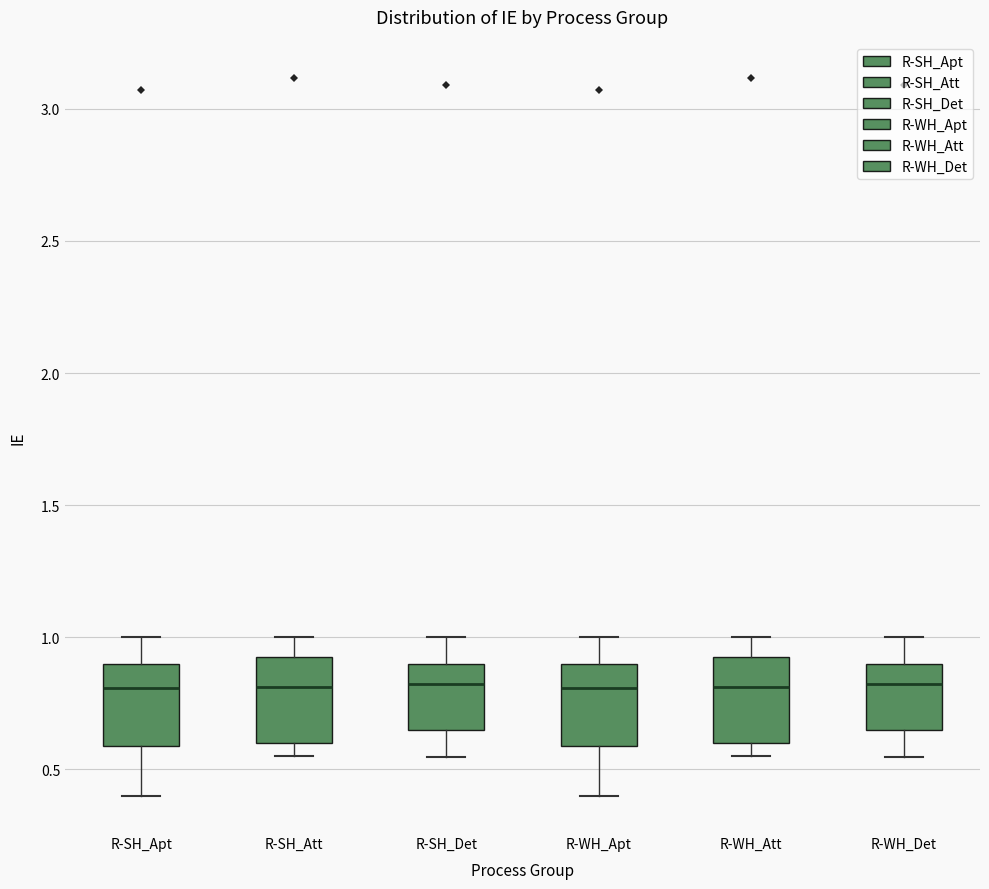

Reading left to right, transcribe this box plot: for each box, give where its median line is, the range the box spans, and where its two whiskers end, as read against the y-axis. The values are not printed on the chart, so give them approximately, as read against the axis.

R-SH_Apt: median 0.80, box 0.60 to 0.90, whiskers 0.40 to 1.00
R-SH_Att: median 0.80, box 0.60 to 0.95, whiskers 0.55 to 1.00
R-SH_Det: median 0.80, box 0.65 to 0.90, whiskers 0.55 to 1.00
R-WH_Apt: median 0.80, box 0.60 to 0.90, whiskers 0.40 to 1.00
R-WH_Att: median 0.80, box 0.60 to 0.95, whiskers 0.55 to 1.00
R-WH_Det: median 0.80, box 0.65 to 0.90, whiskers 0.55 to 1.00